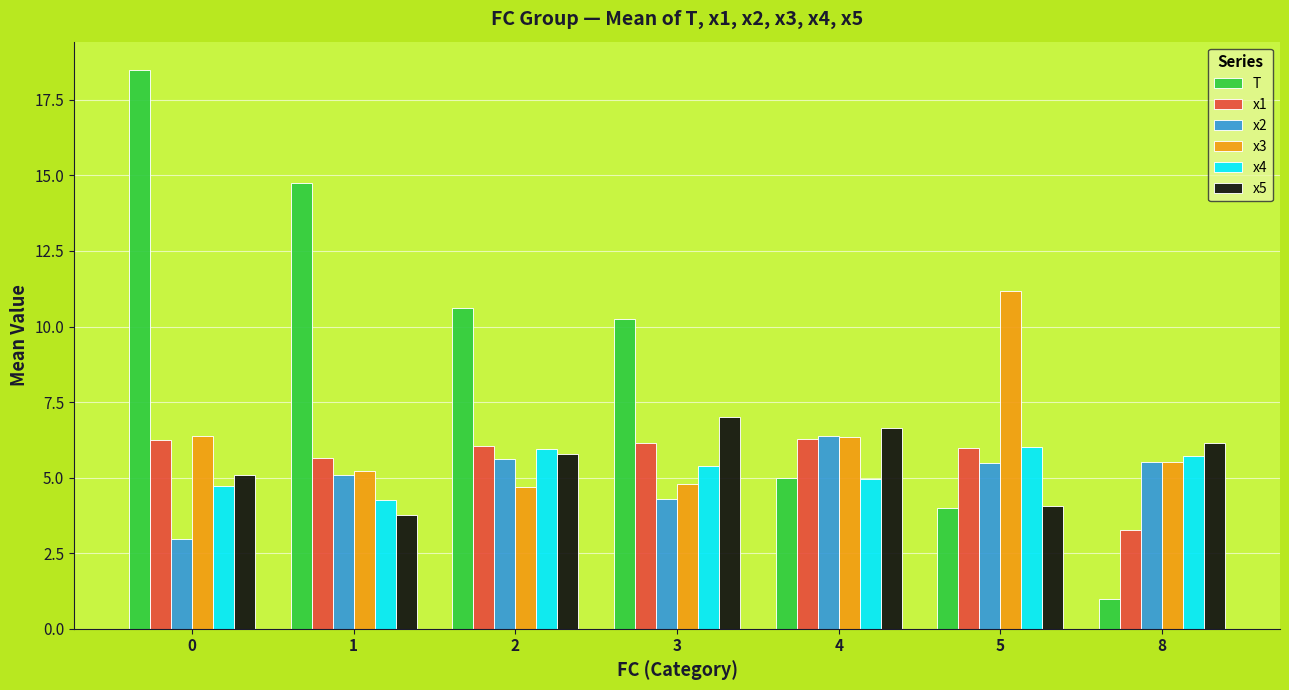

At how many categories does at least one series exceed 3?

7